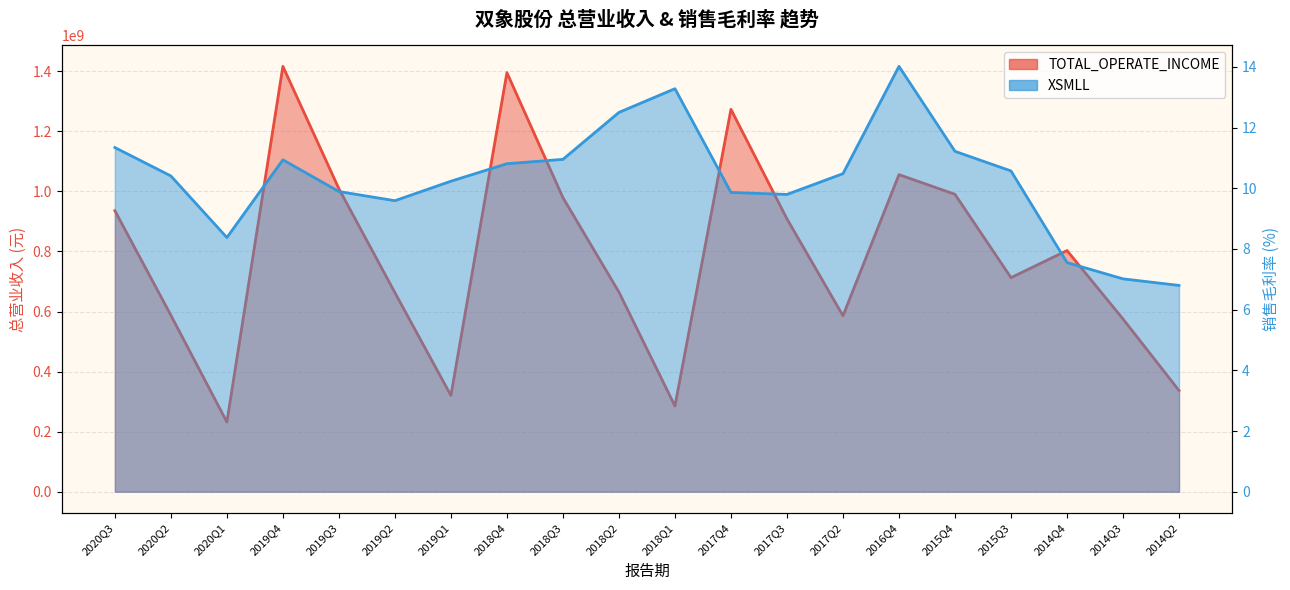

What is the value of the TOTAL_OPERATE_INCOME point at the 19th from the left?

575314230.2